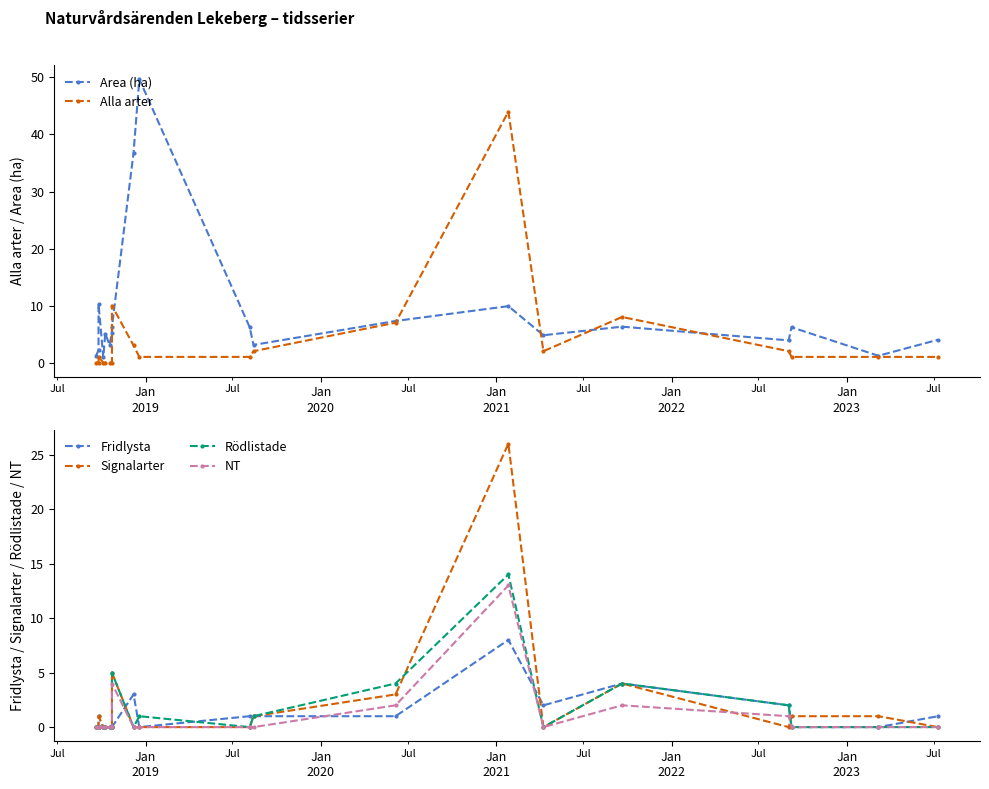

How many lines are shown in the chart?

6